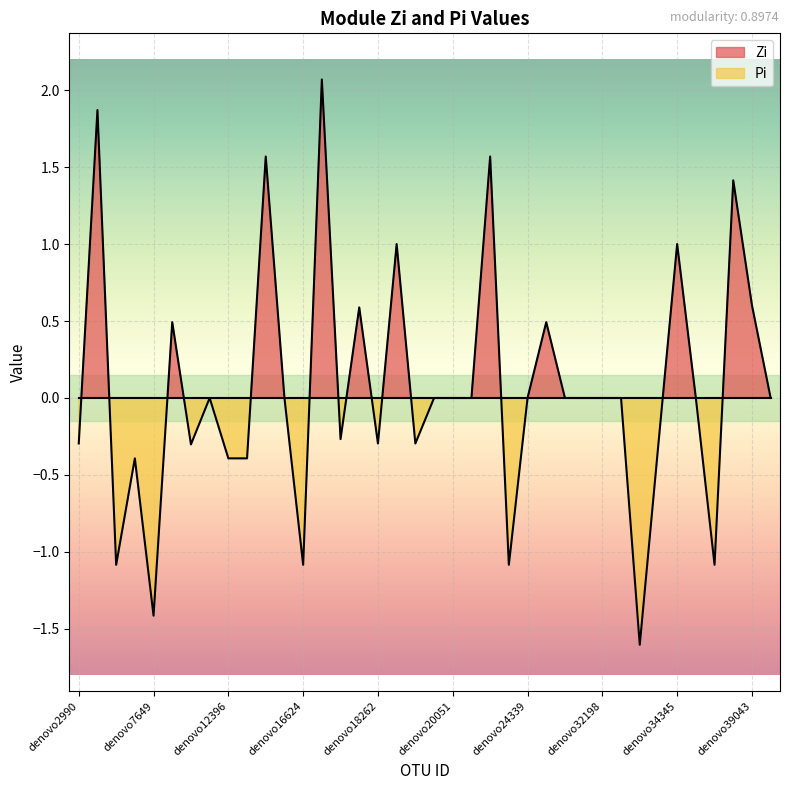

How many negative values are there?

15